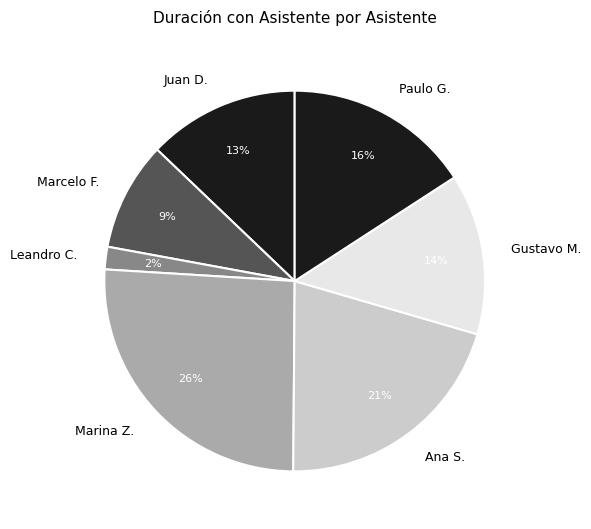

How many segments does this pie chart have?

7